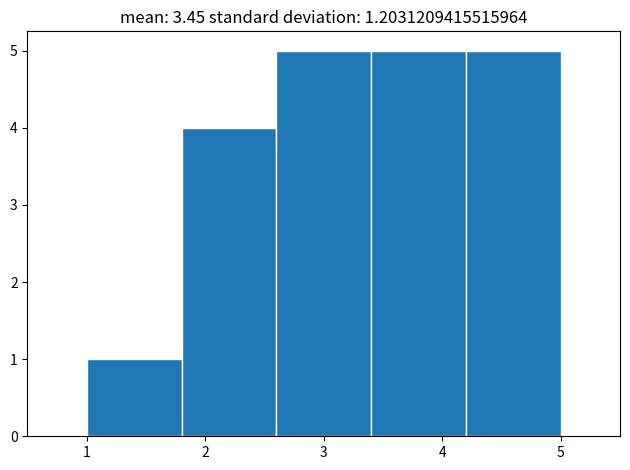

Reading left to right, transcribe this chart: for each bar, give the range it covers on the x-axis and its height. The values are not printed on the chart, so give them approximately, as read against the axis.

1.0 to 1.8: 1
1.8 to 2.6: 4
2.6 to 3.4: 5
3.4 to 4.2: 5
4.2 to 5.0: 5